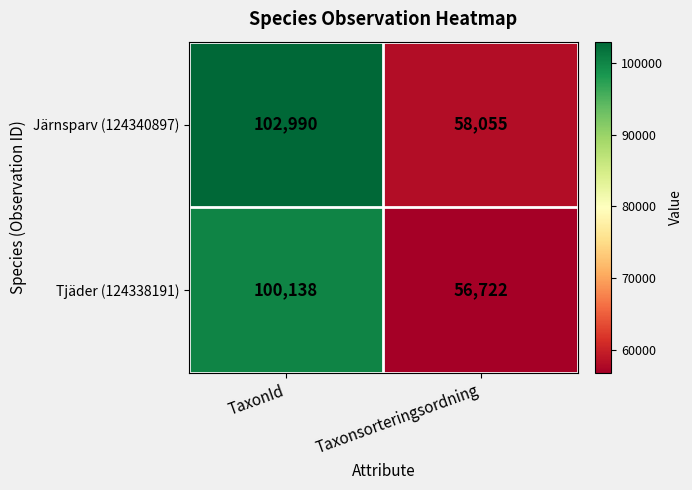

Reading right to left, extract all data points from this chart.

Järnsparv (124340897): Taxonsorteringsordning=58055	TaxonId=102990
Tjäder (124338191): Taxonsorteringsordning=56722	TaxonId=100138